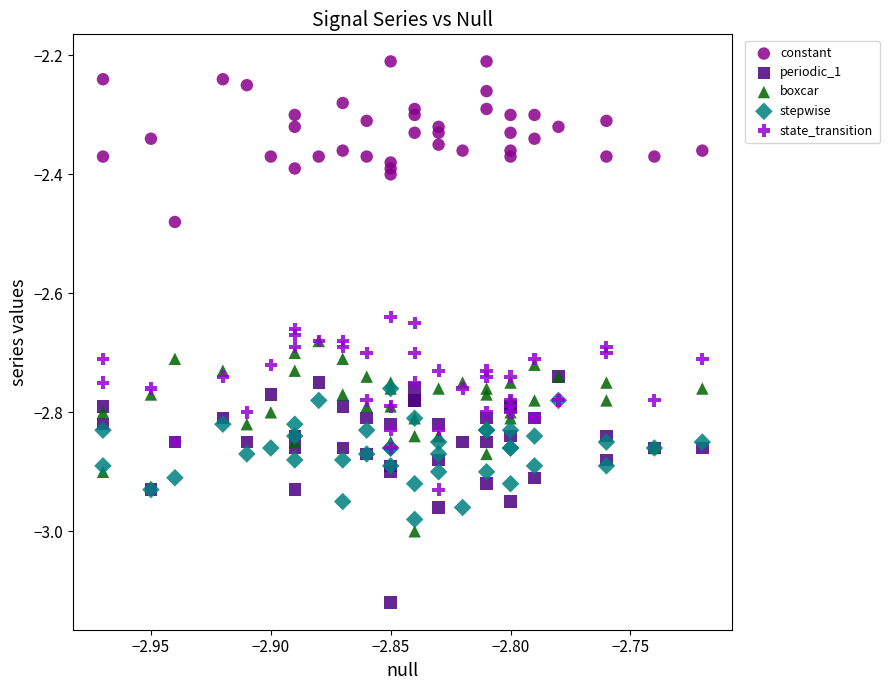

What are all the series names shown in the legend?

constant, periodic_1, boxcar, stepwise, state_transition